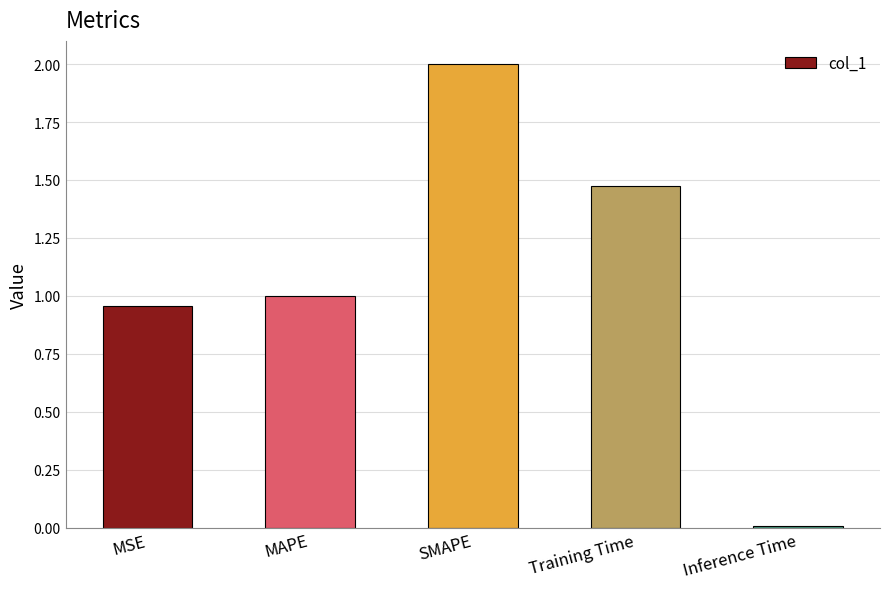

What is the label of the 3rd bar from the right?

SMAPE